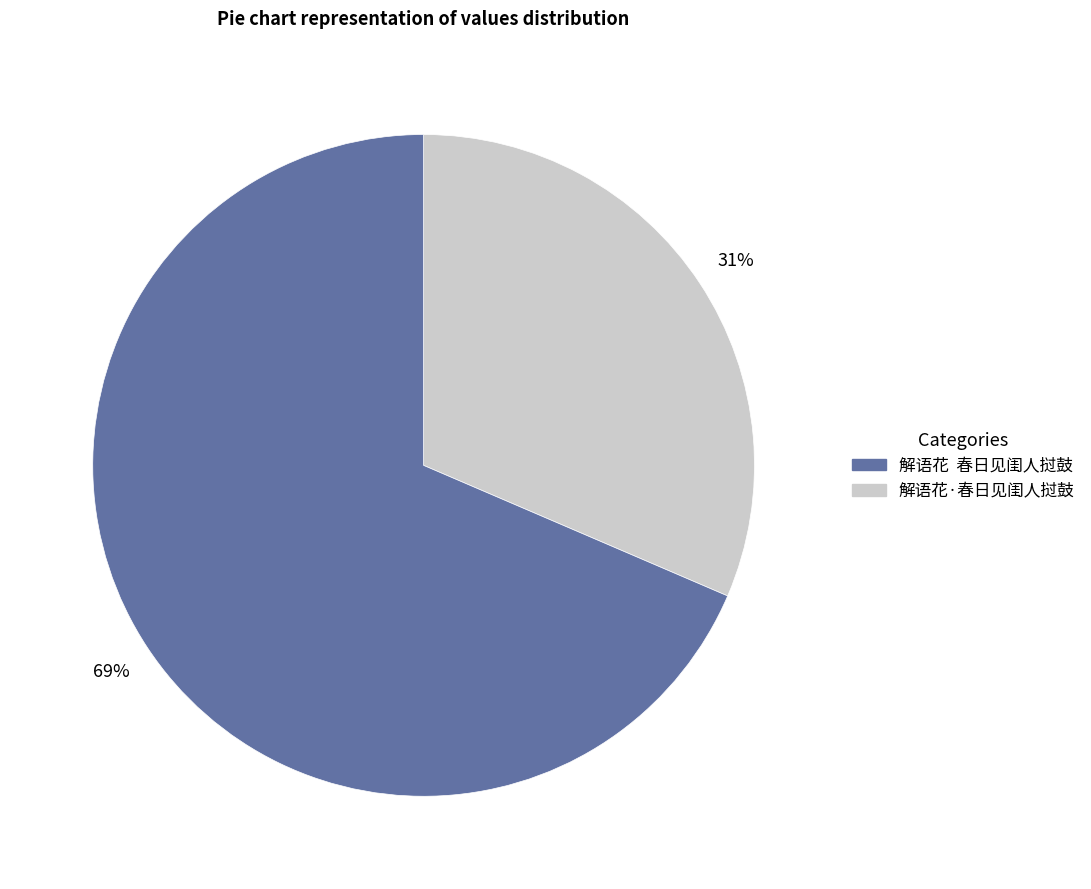

To the nearest percent, what is the average slice percentage?

50%